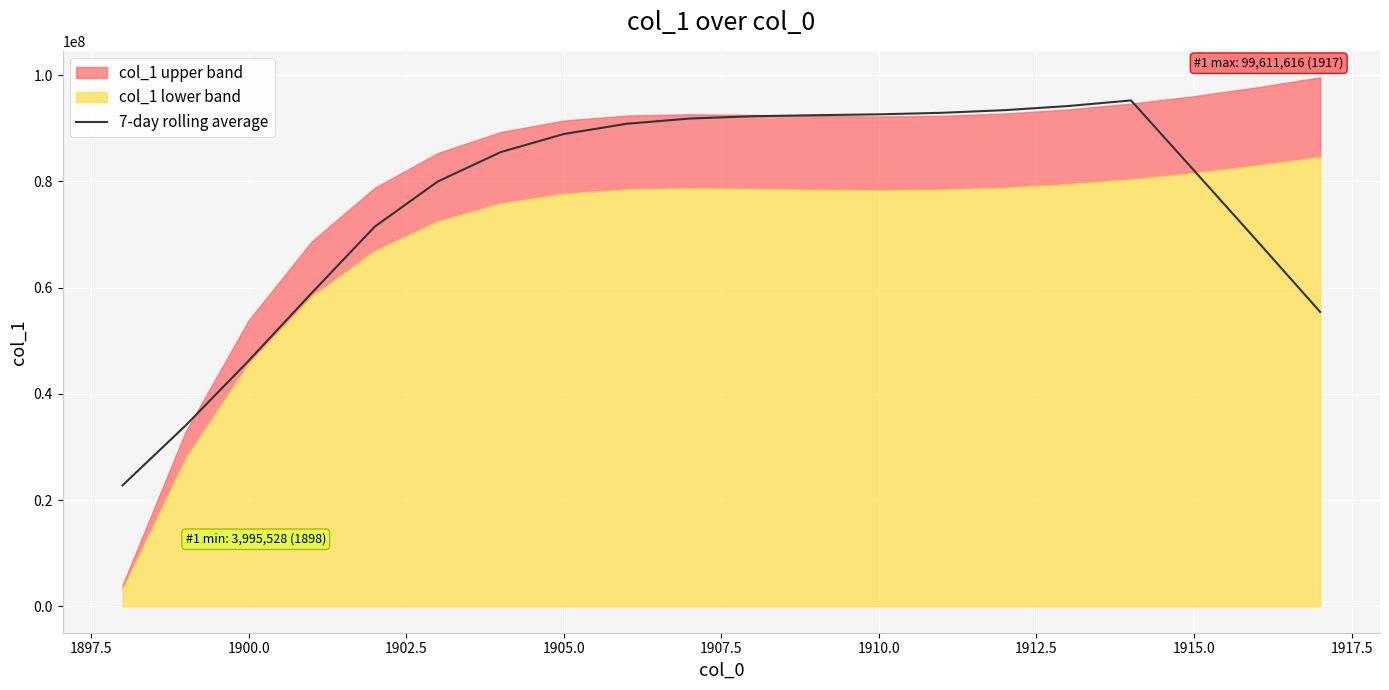

How many data points does each series have?

20